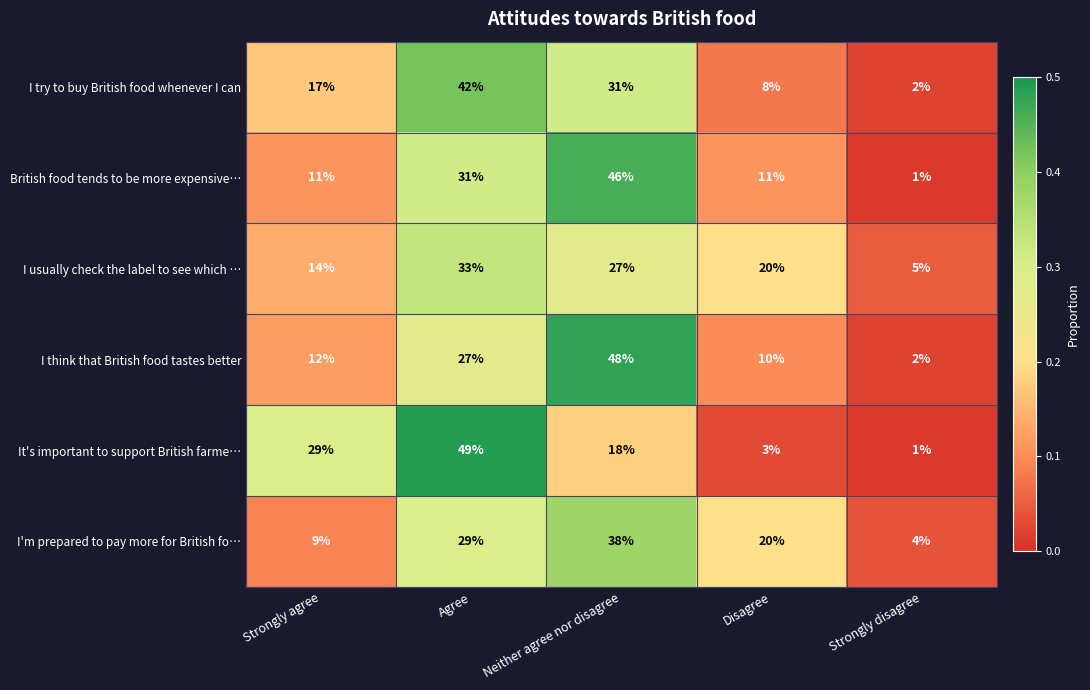

At which label is British food tends to be more expensive… closest to 23?

Agree